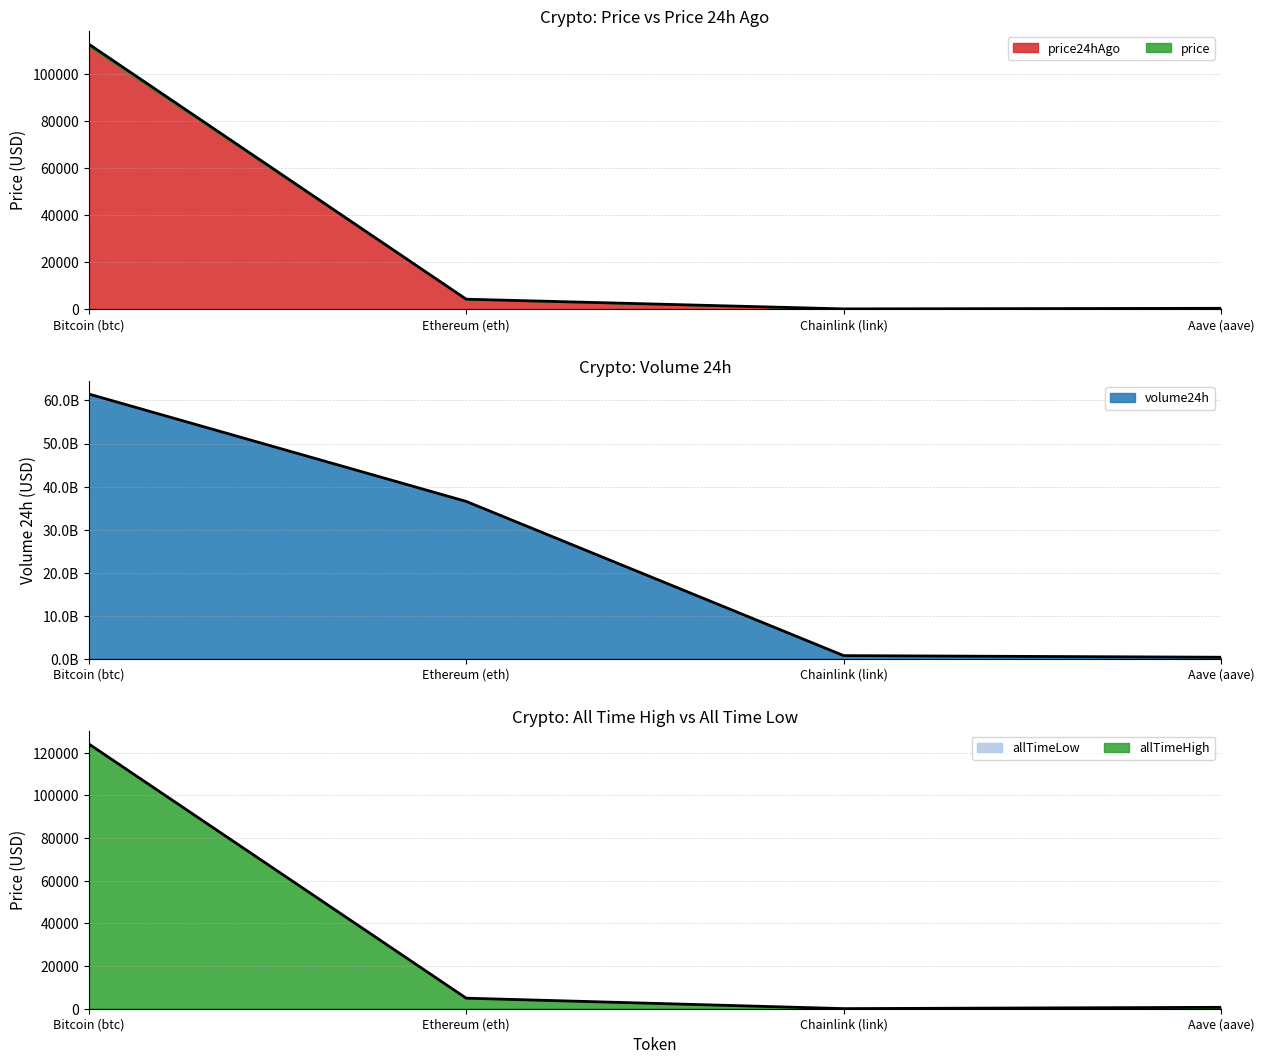

What is the label of the 4th point from the left?

Aave (aave)